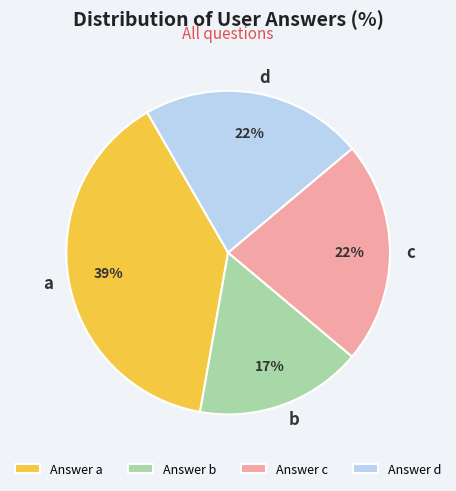

Count the number of slices in the pie.

4